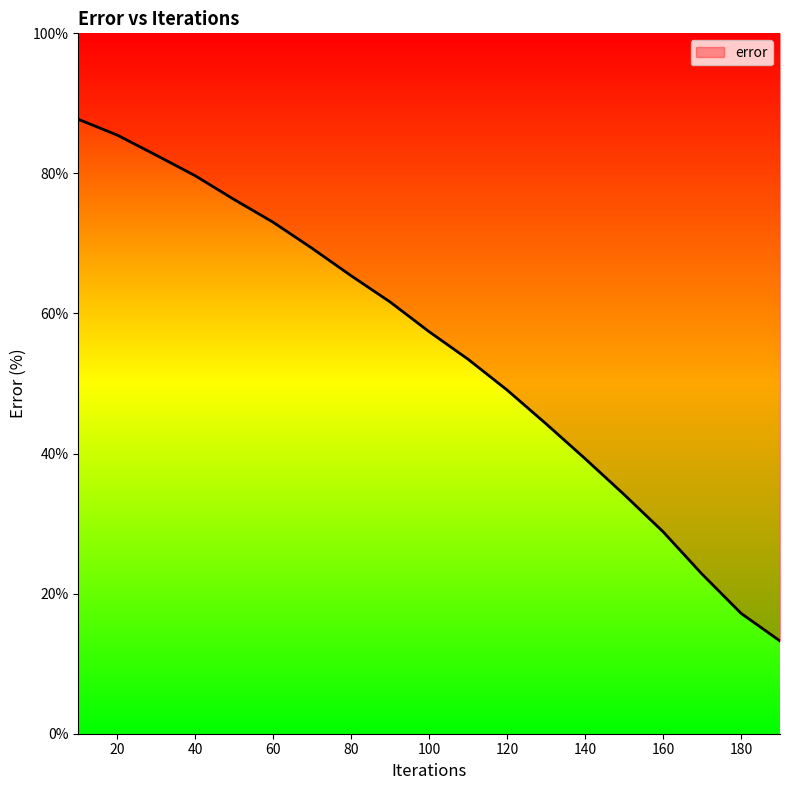

Reading right to left, what are all the values shown in this chart?

190=13.2	180=17.2	170=22.8	160=28.8	150=34.2	140=39.3	130=44.2	120=49.1	110=53.5	100=57.4	90=61.6	80=65.4	70=69.3	60=73.0	50=76.3	40=79.7	30=82.6	20=85.5	10=87.7